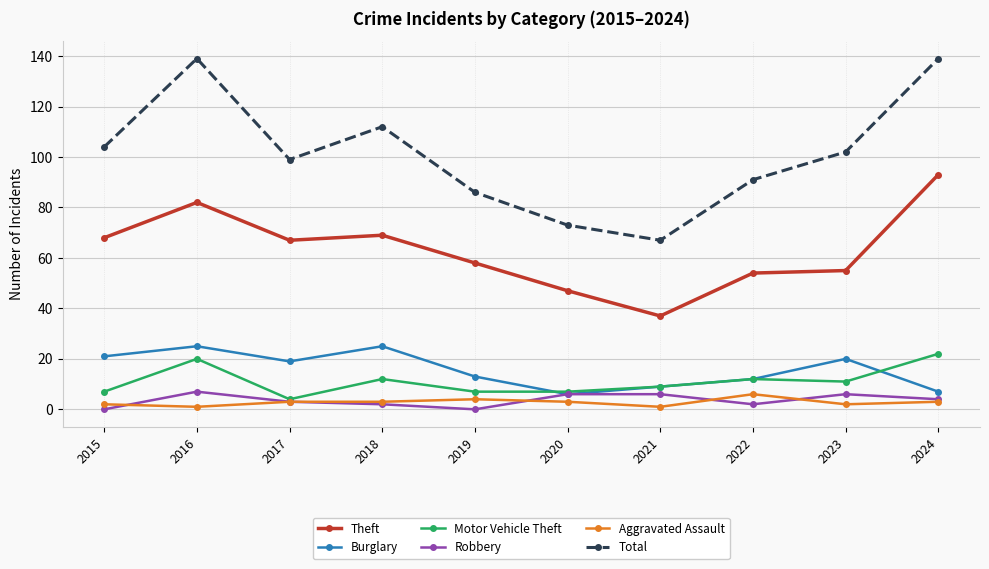

At how many categories does at least one series exceed 63?

10